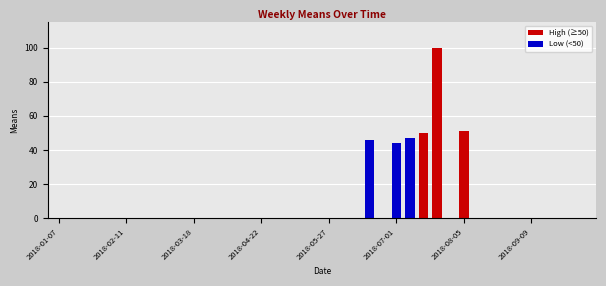

What is the greatest value displayed?

100